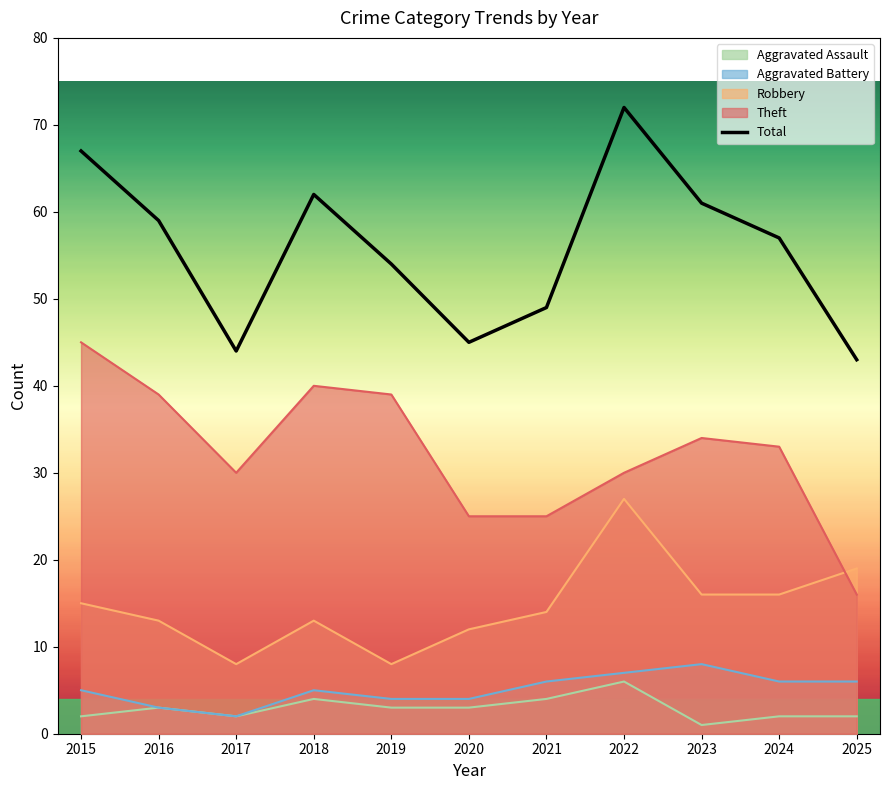

Which series changed the most between 2015 and 2020?

Total